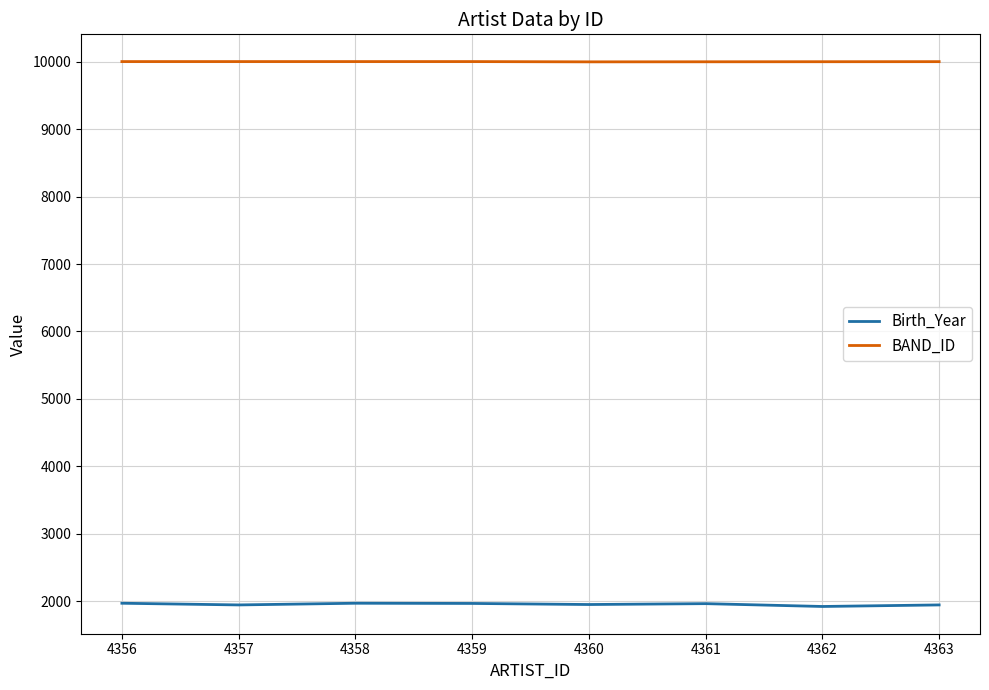

At how many categories does at least one series exceed 4672?

8